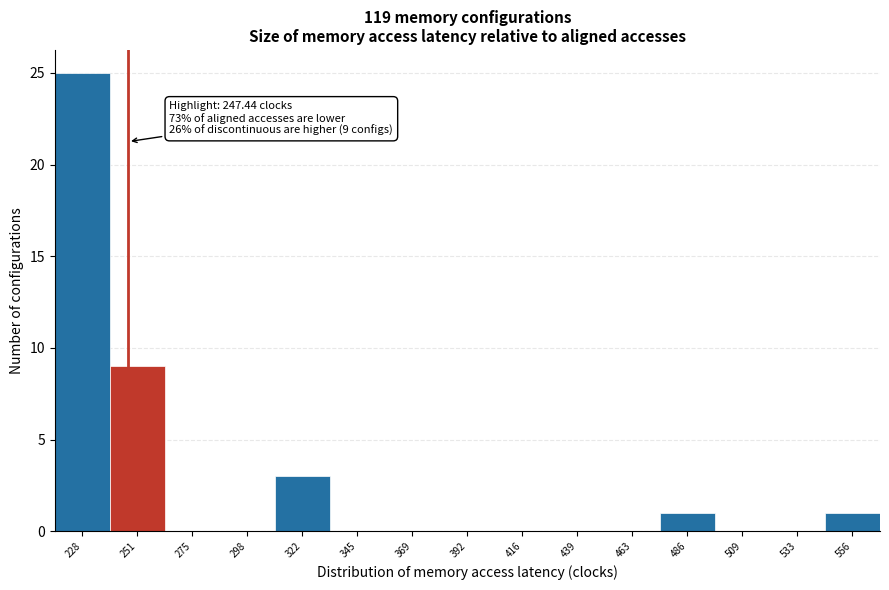

Over which range of the x-axis is the bar tallest?

215 to 240